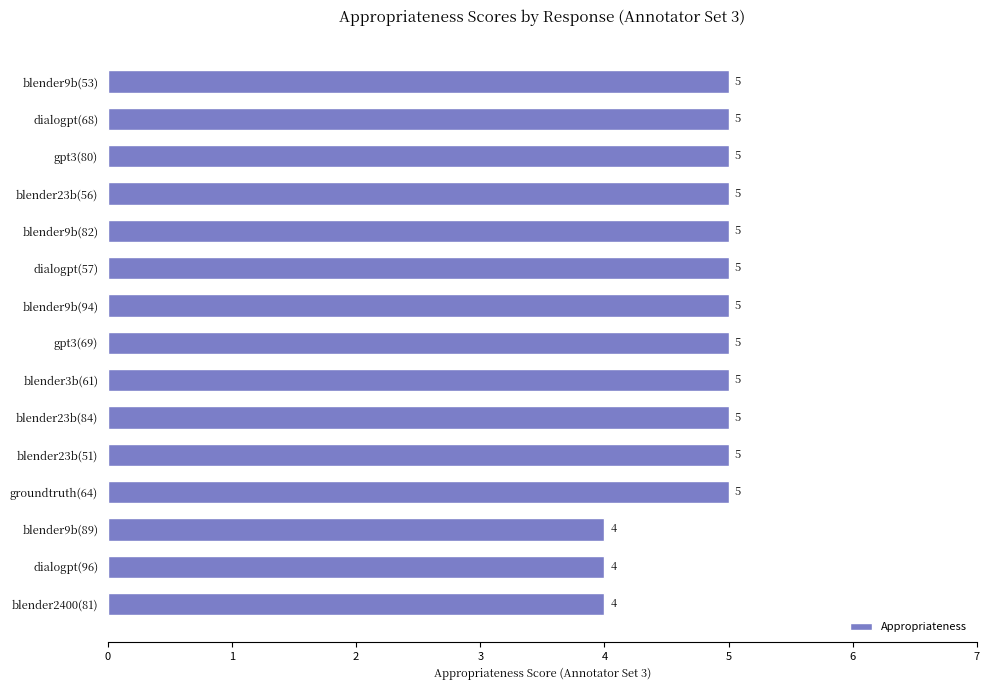

The value at gpt3(69) is 3. True or false?

False